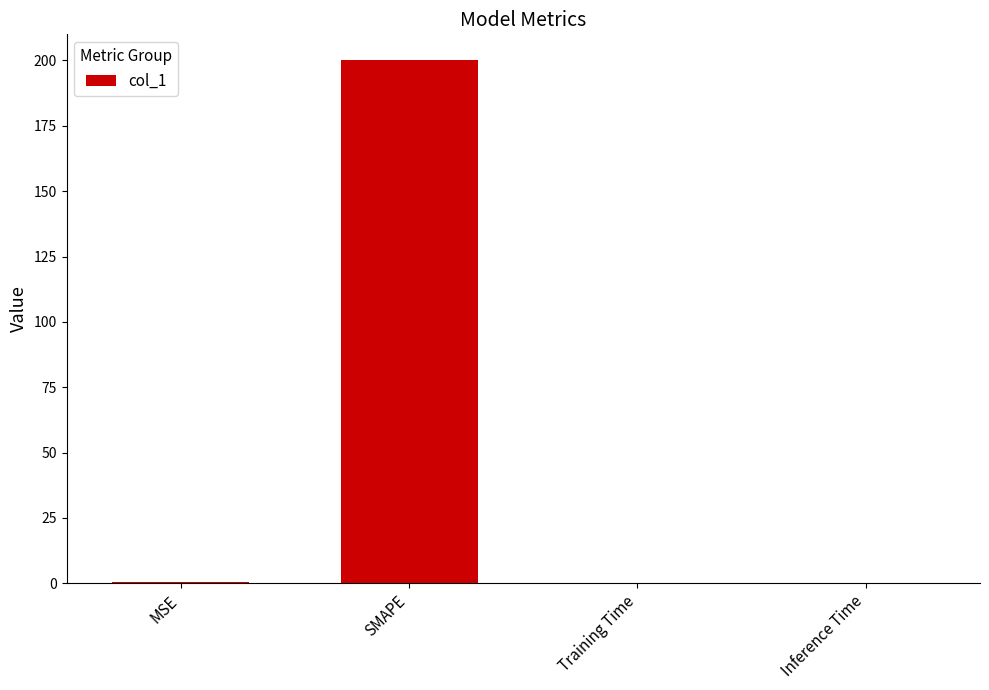

Between Inference Time and SMAPE, which is larger?

SMAPE